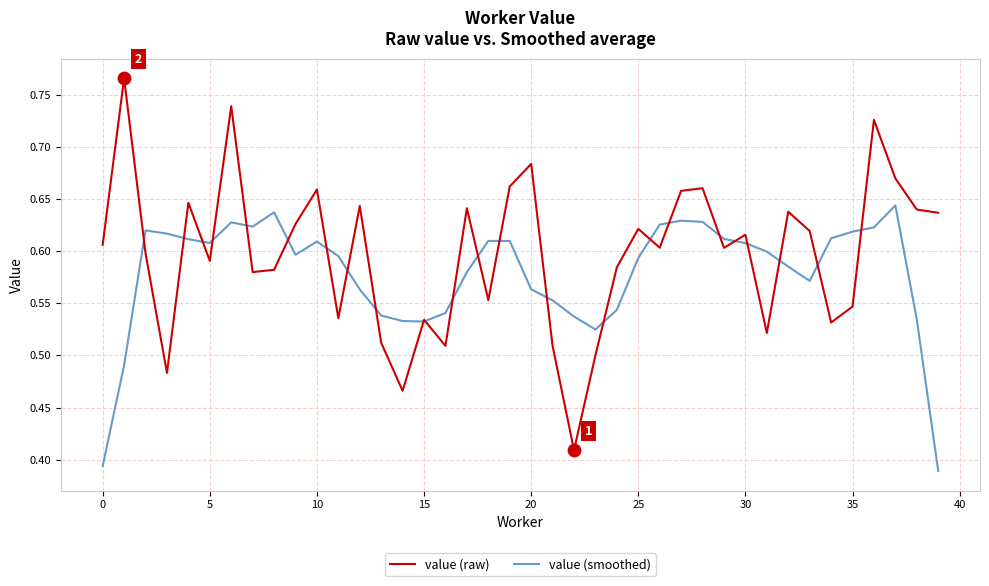

Which series has the largest range (max minus min)?

value (raw)